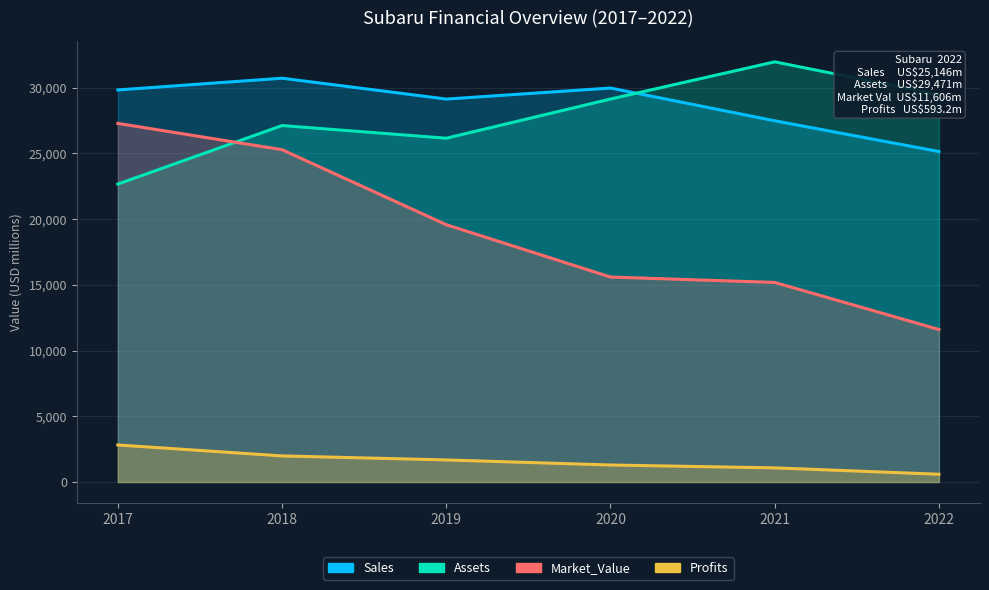

What is the spread (max minus min) of values at 2020?

28679.9